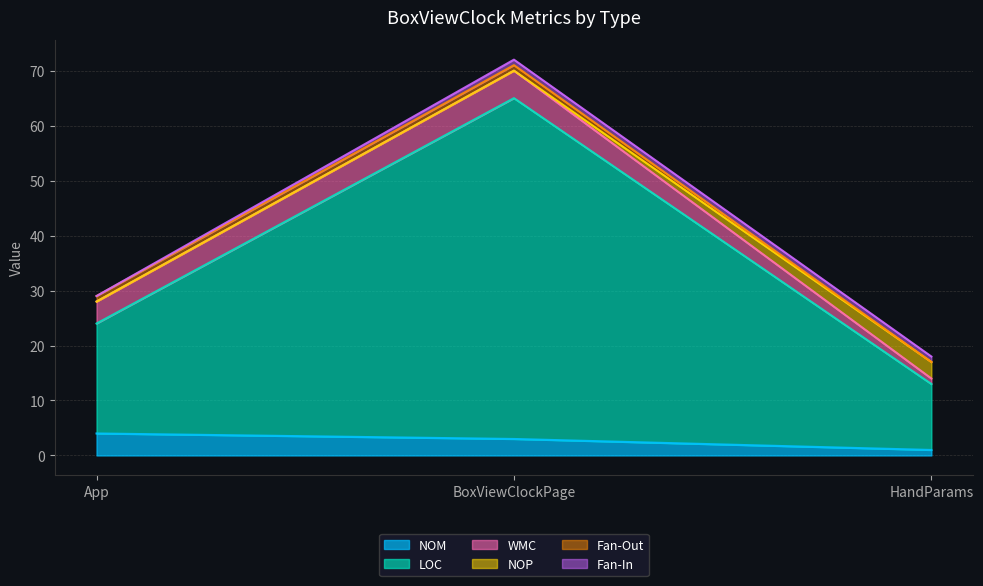

True or false: NOM has a value of 4 at App.

True